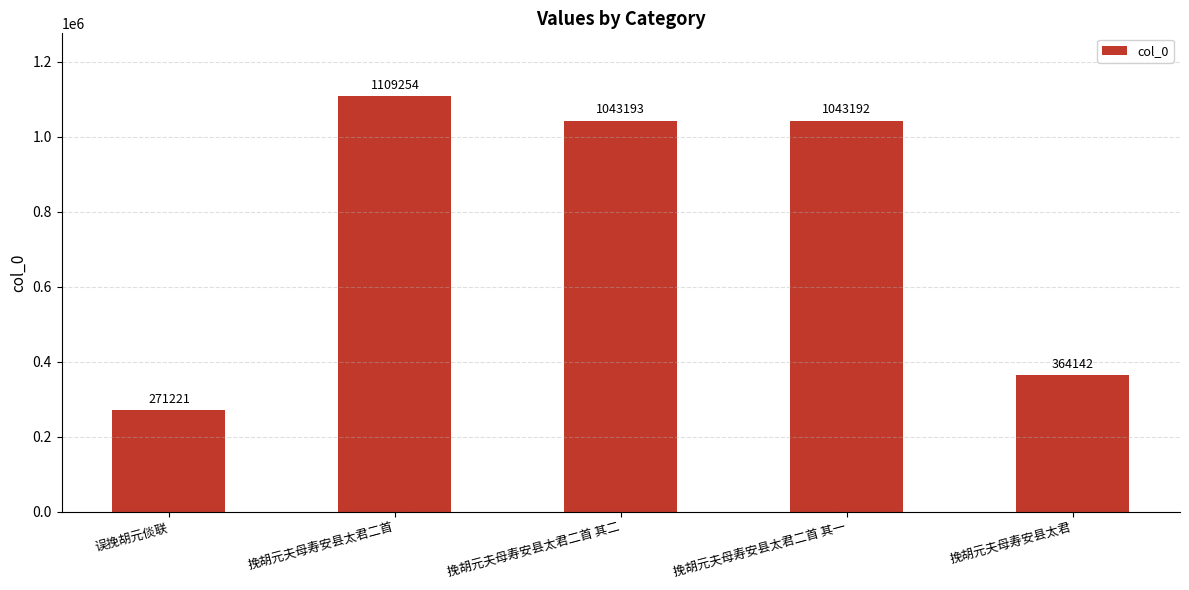

Reading left to right, list all the values displayed in this chart.

误挽胡元倓联=271221	挽胡元夫母寿安县太君二首=1109254	挽胡元夫母寿安县太君二首 其二=1043193	挽胡元夫母寿安县太君二首 其一=1043192	挽胡元夫母寿安县太君=364142